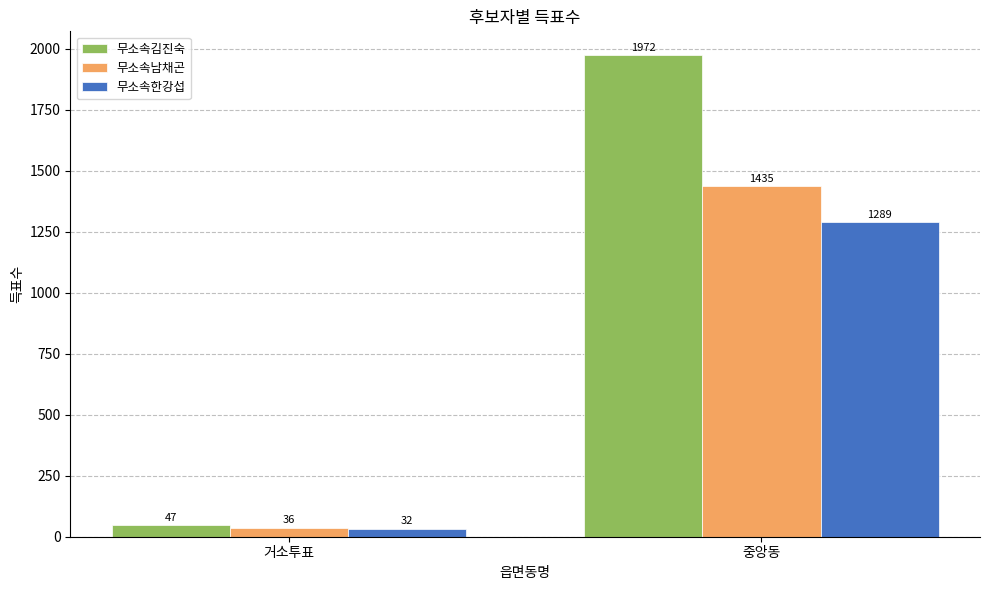

What is the label of the 1st bar from the left?

거소투표